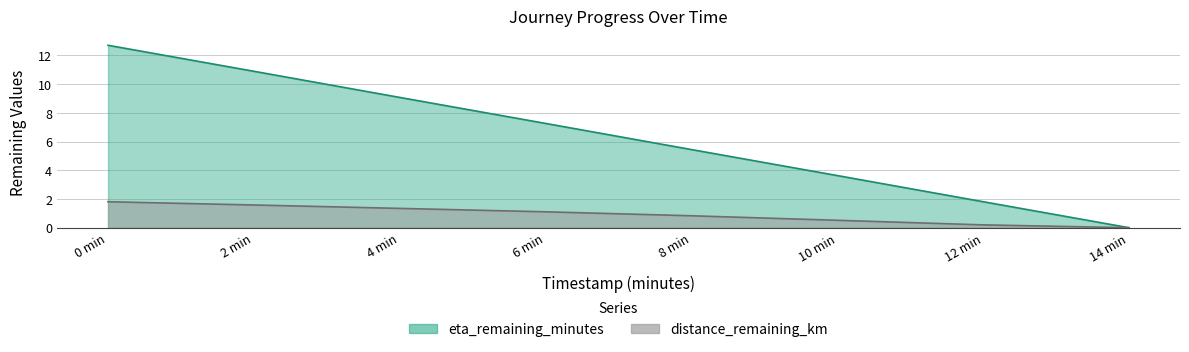

The eta_remaining_minutes series shows 12.7 at 0 min. True or false?

True